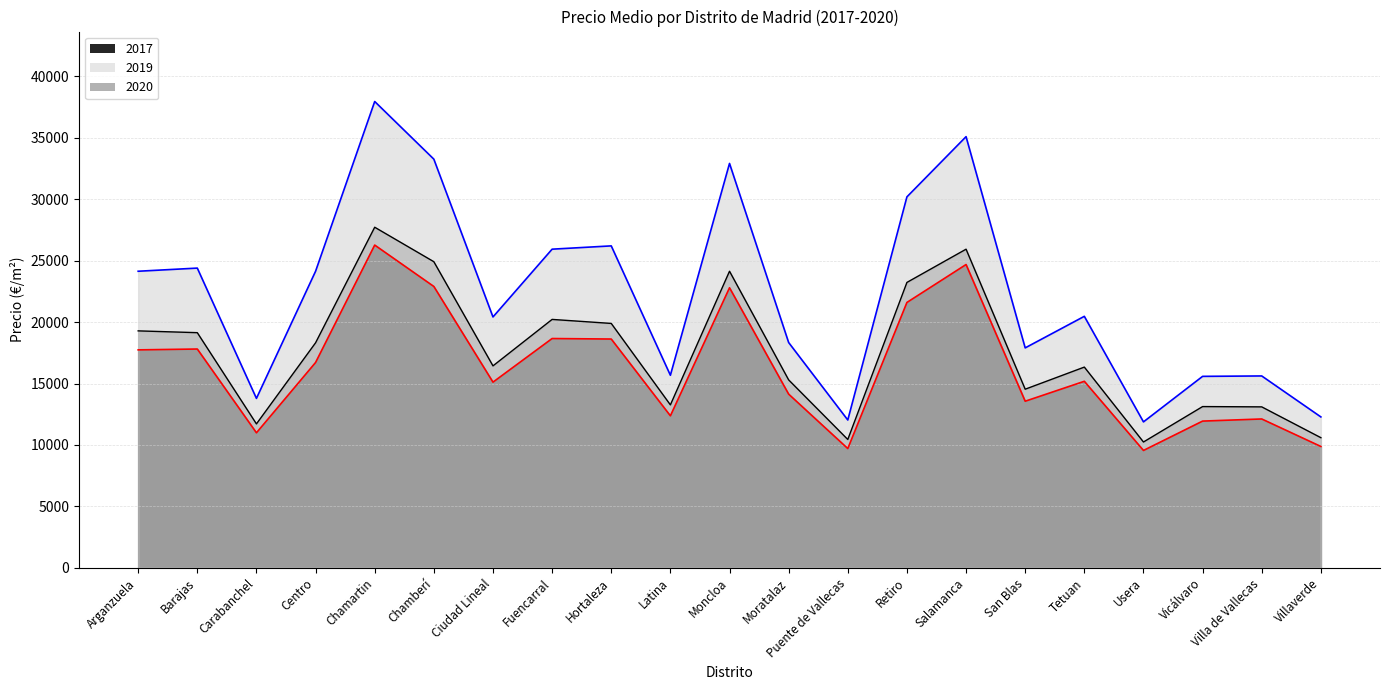

What are all the series names shown in the legend?

2017, 2019, 2020